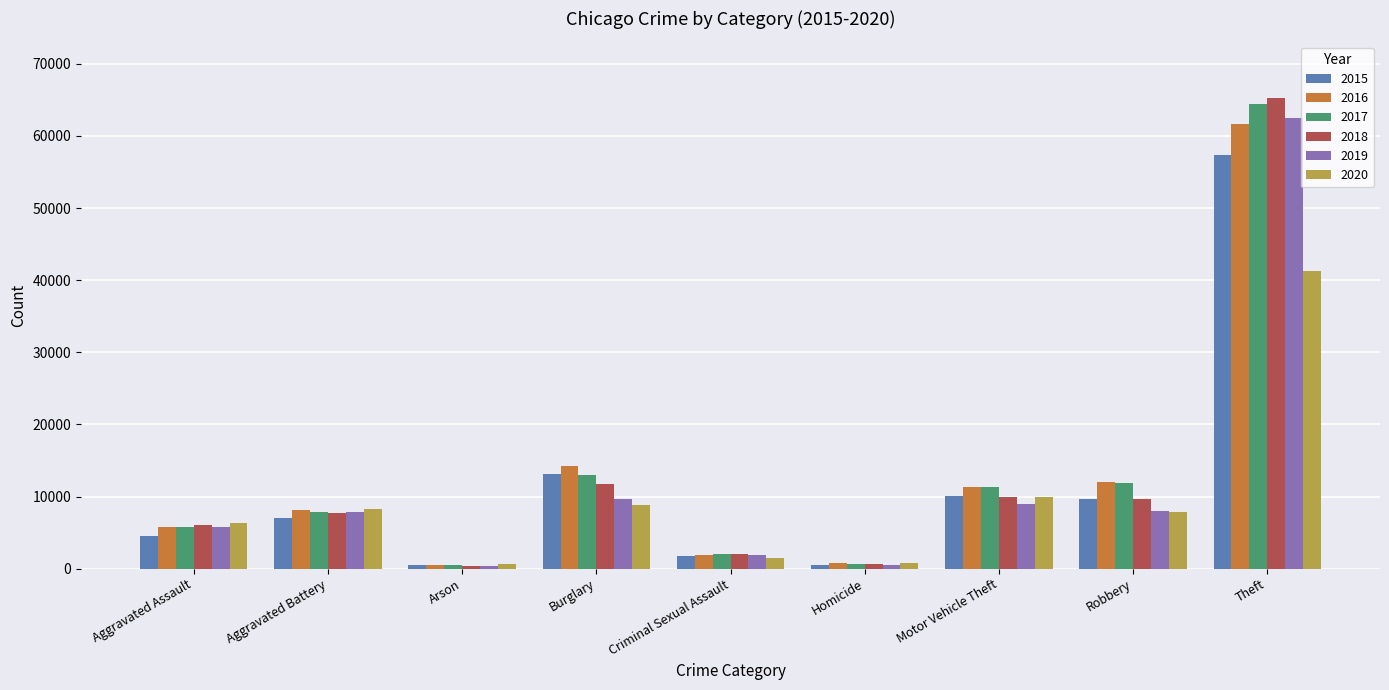

How many bars are there in total?

54